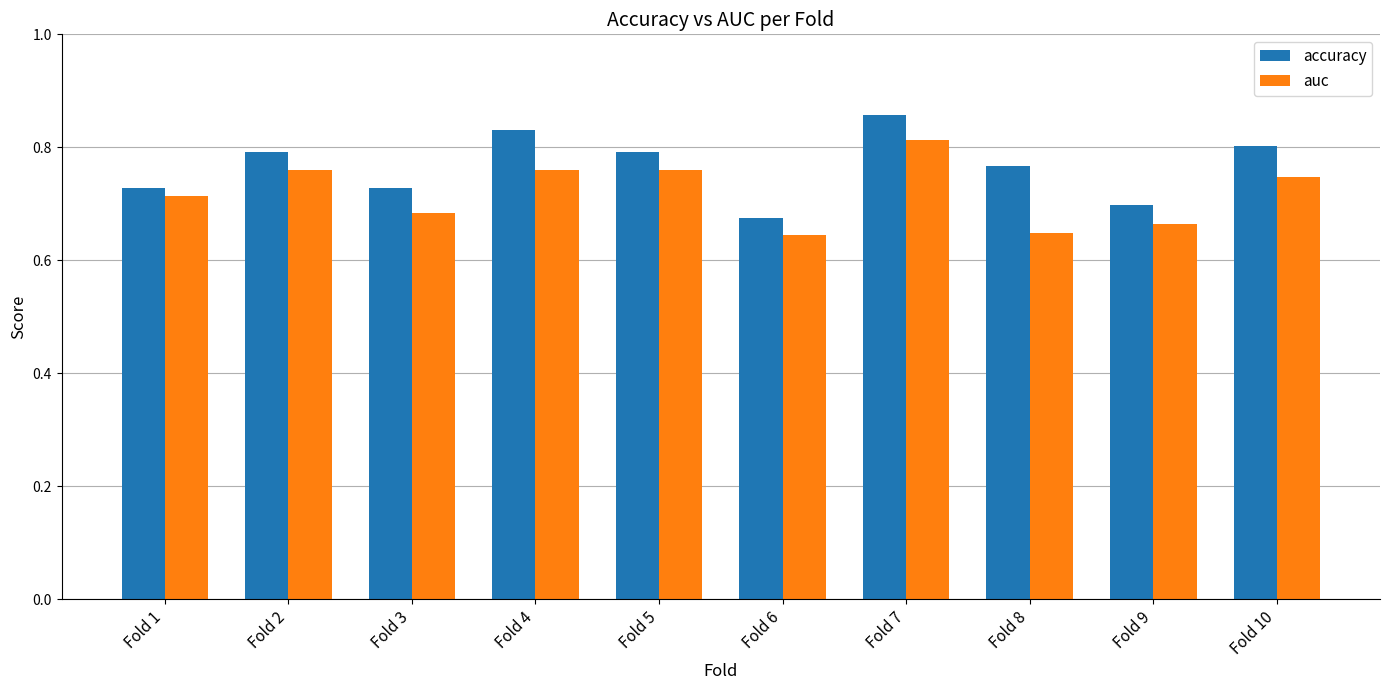

How many accuracy values are between 0 and 1?

10